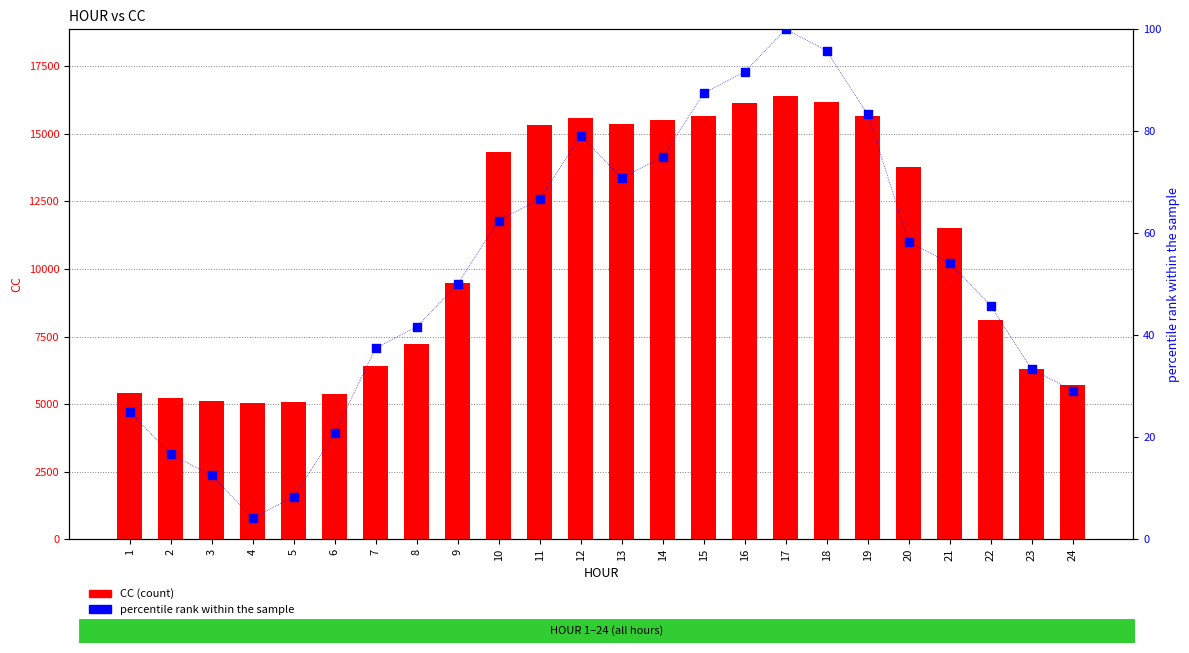

Which series contains the lowest Y value?

percentile rank within the sample